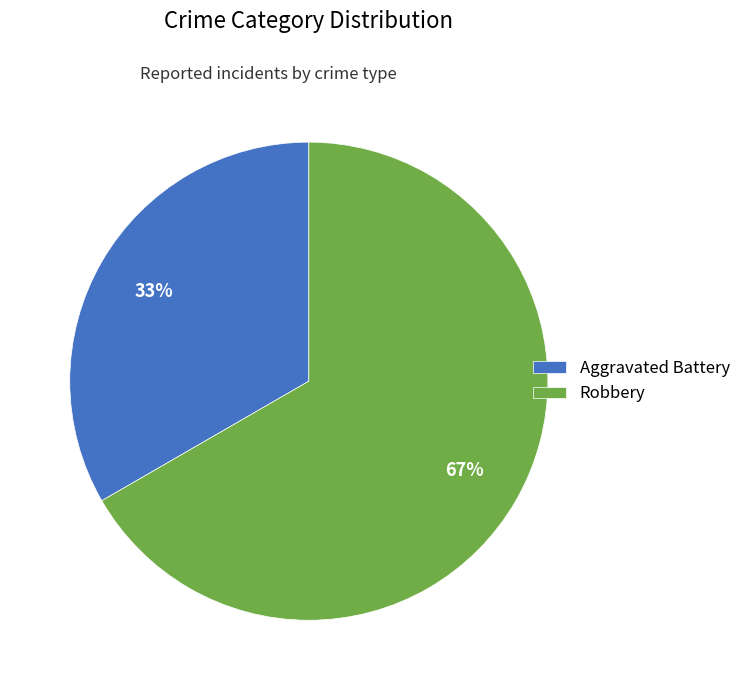

Which category has the smallest portion of the pie?

Aggravated Battery